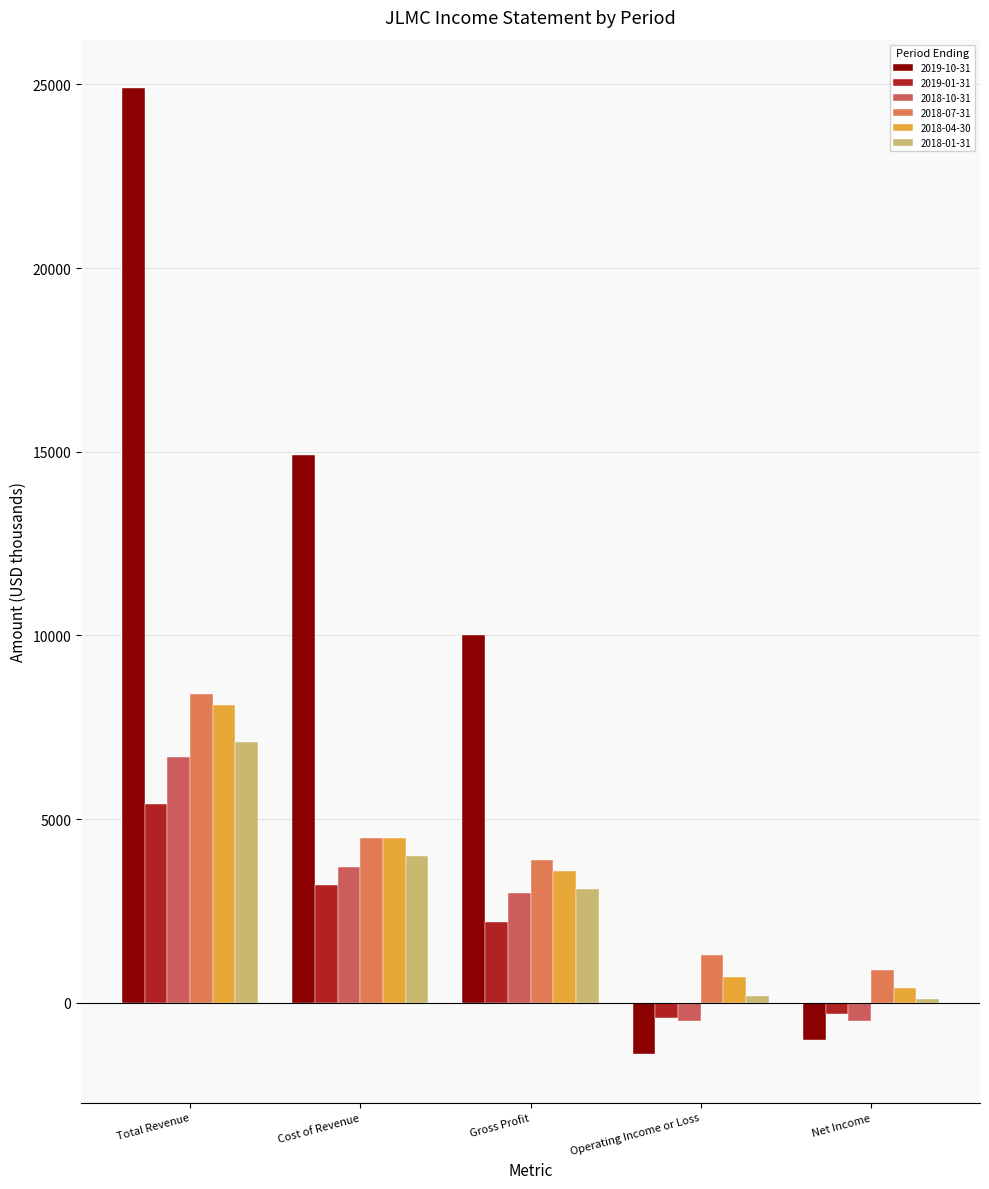

What position from the left is Net Income?

5